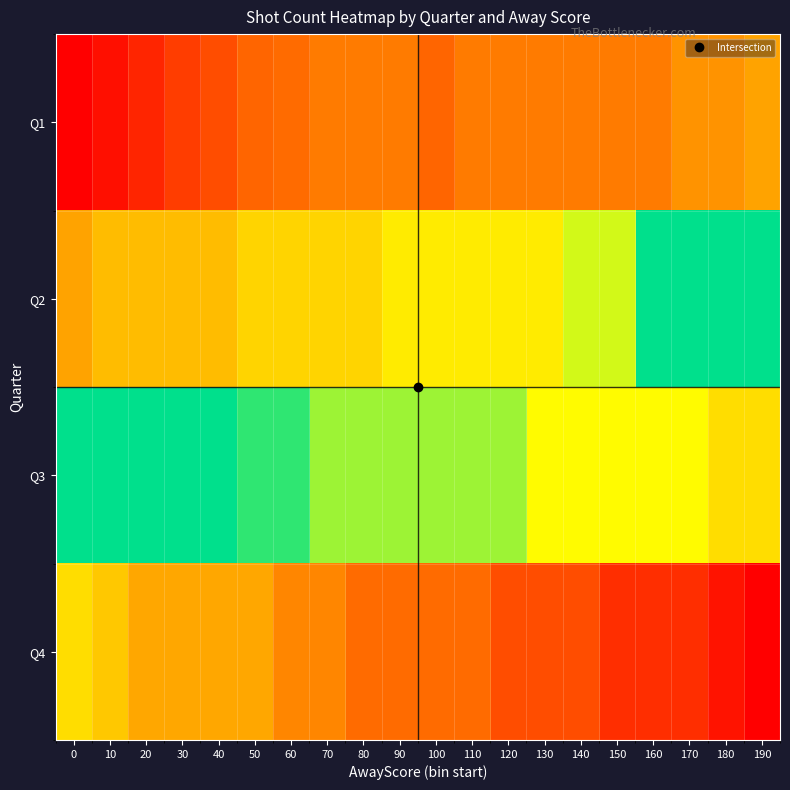

What is the total value across all series at 170?

169